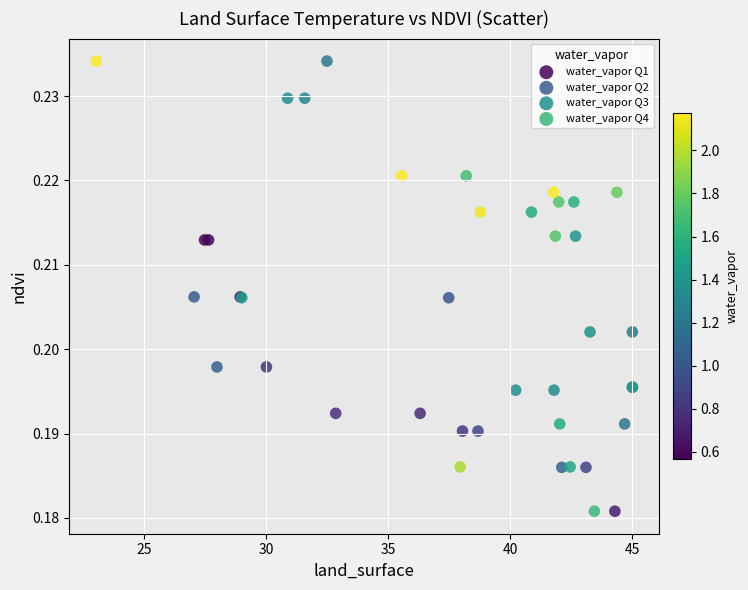

Which series has the widest spread of Y values?

water_vapor Q4